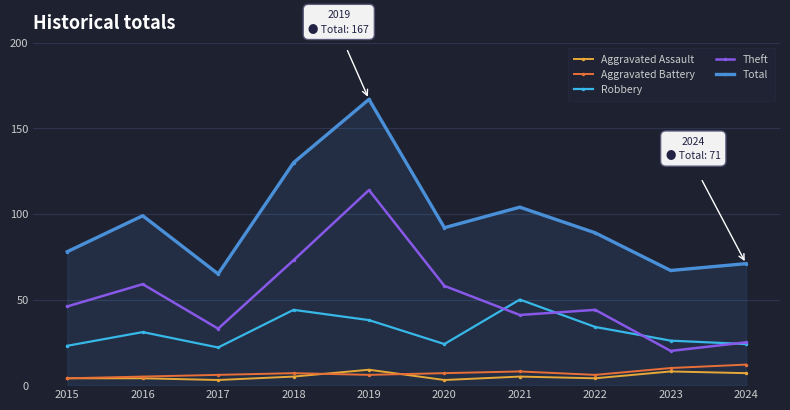

Where is the first local maximum for Theft?

2016